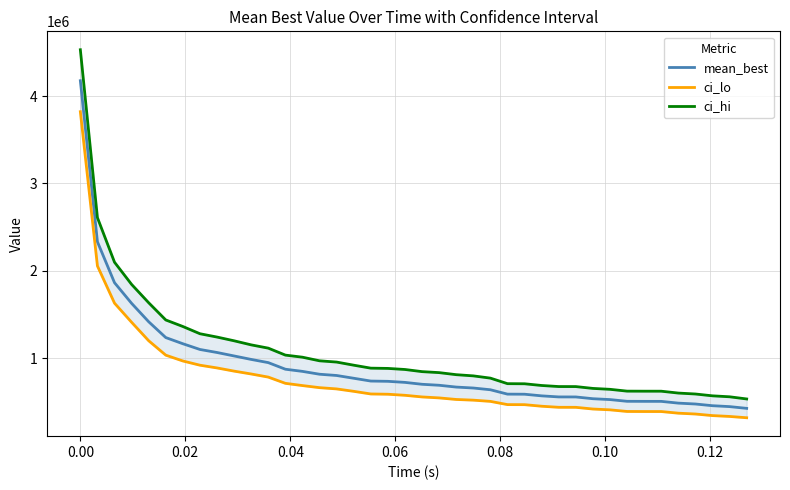

List the series in order of their peak value, lowest first.

ci_lo, mean_best, ci_hi